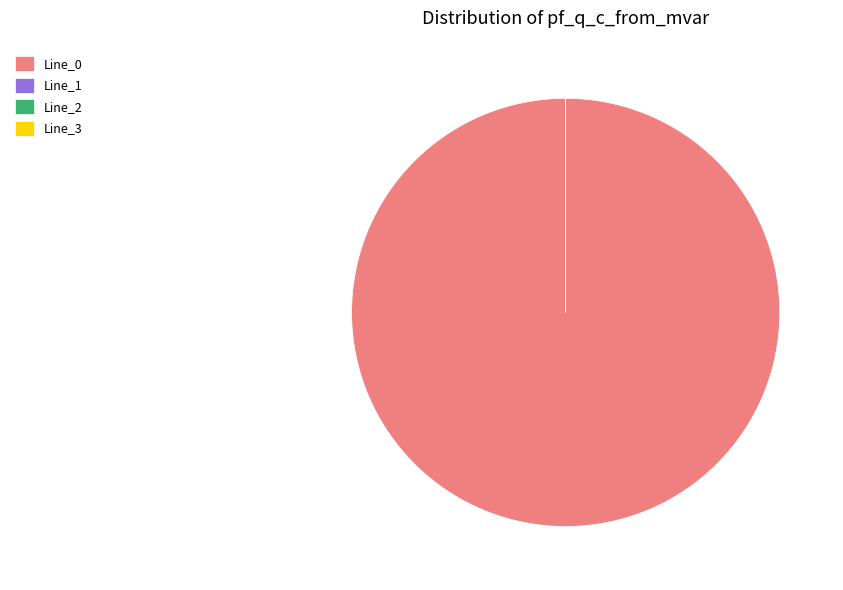

Does any single category account for the majority?

Yes